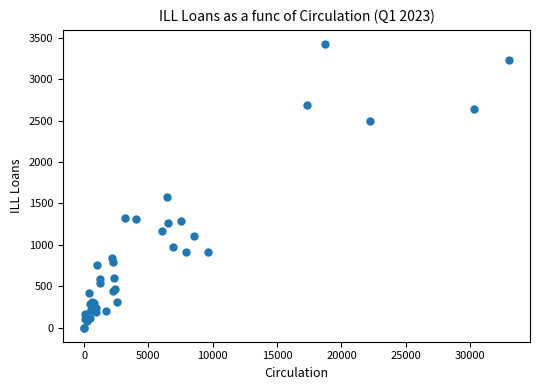

What Y value in the scatter plot is closest to 1713?

1581